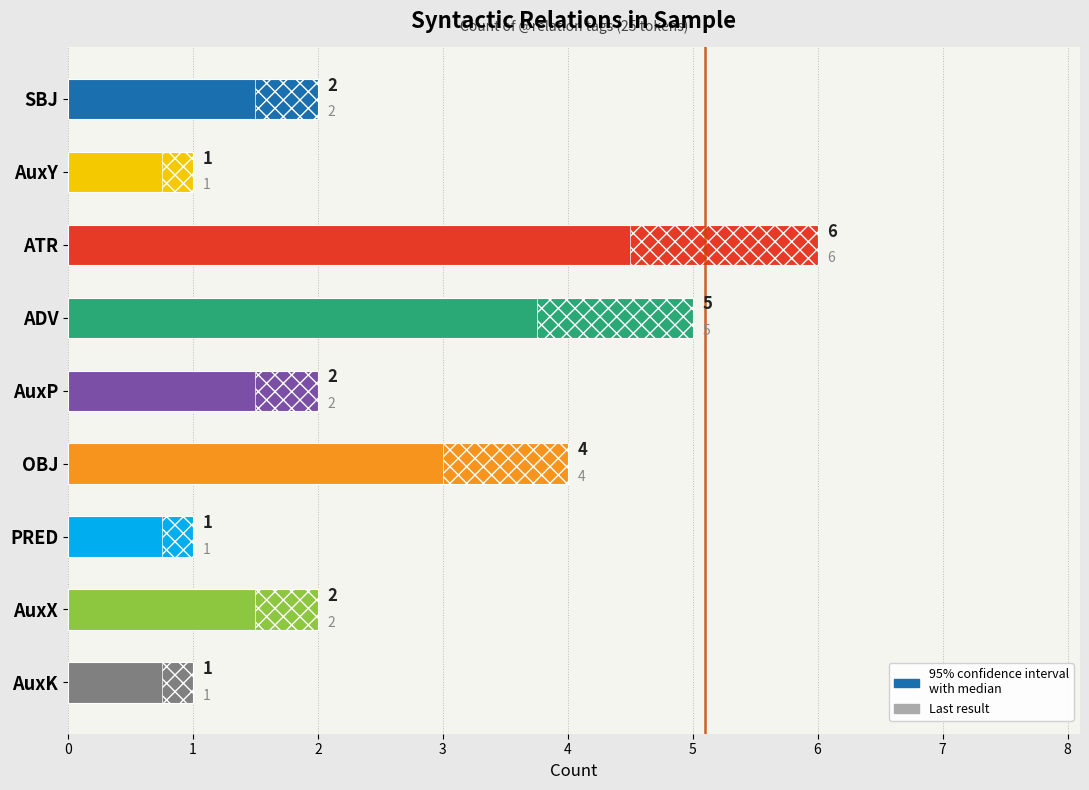

How many values are between 1 and 4?

7